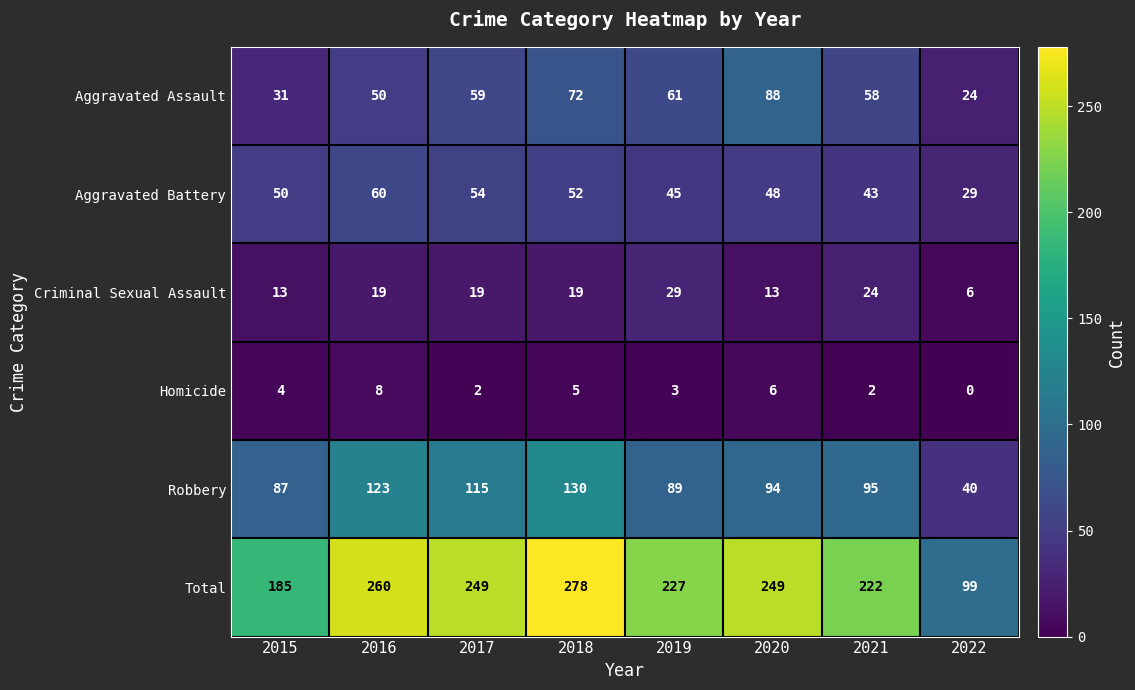

How many categories are shown in the chart?

8